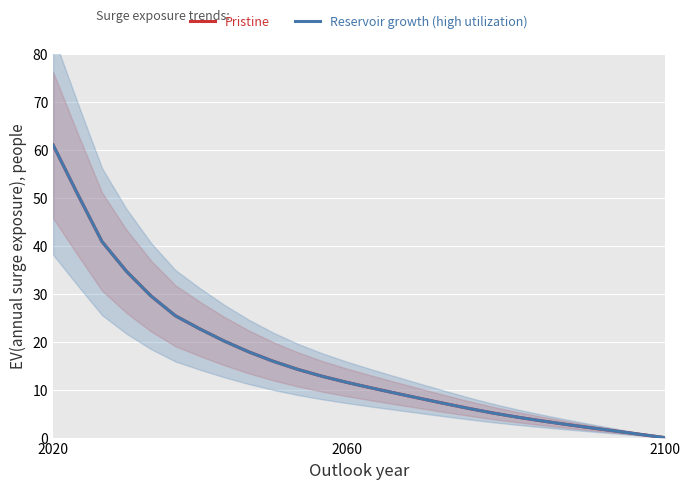

What is the difference between the maximum and minimum values in the Reservoir growth (high utilization) series?

61.0